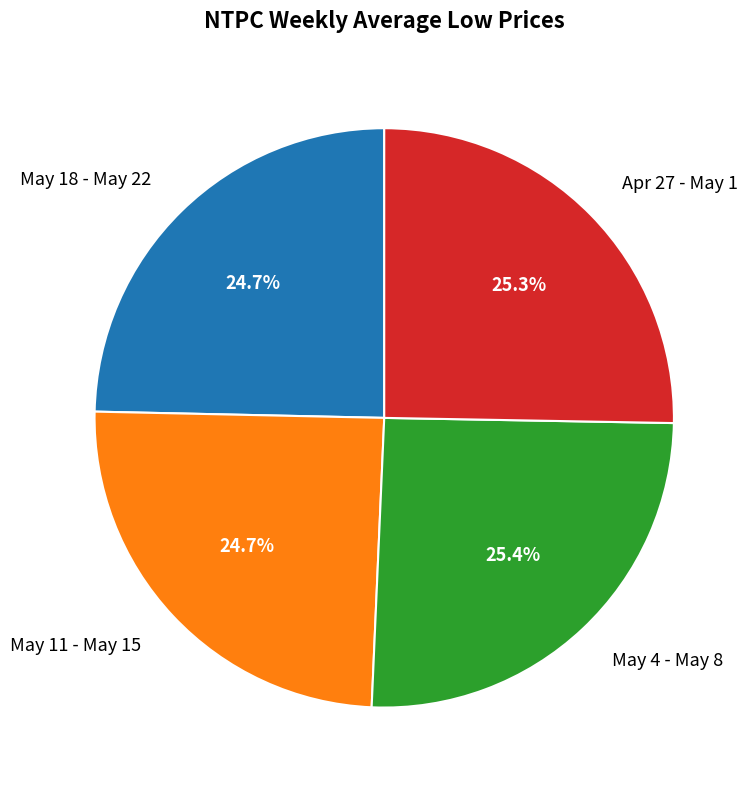

Is it true that May 11 - May 15 is 12% of the pie?

False